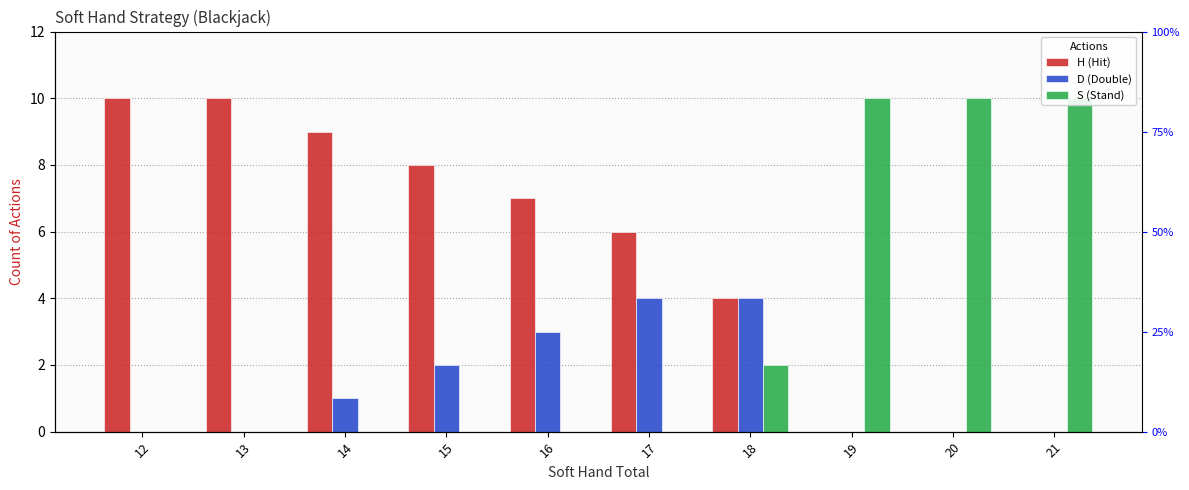

True or false: D (Double) has a value of -3 at 12.

False